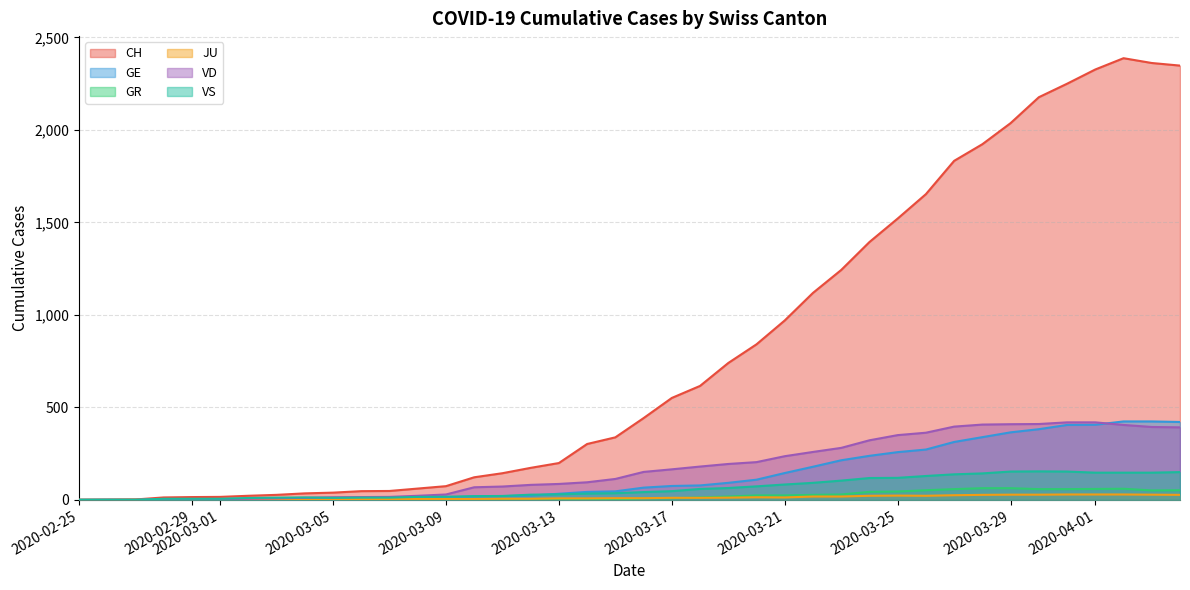

After their last crossing, which series has the higher values: GR or JU?

GR